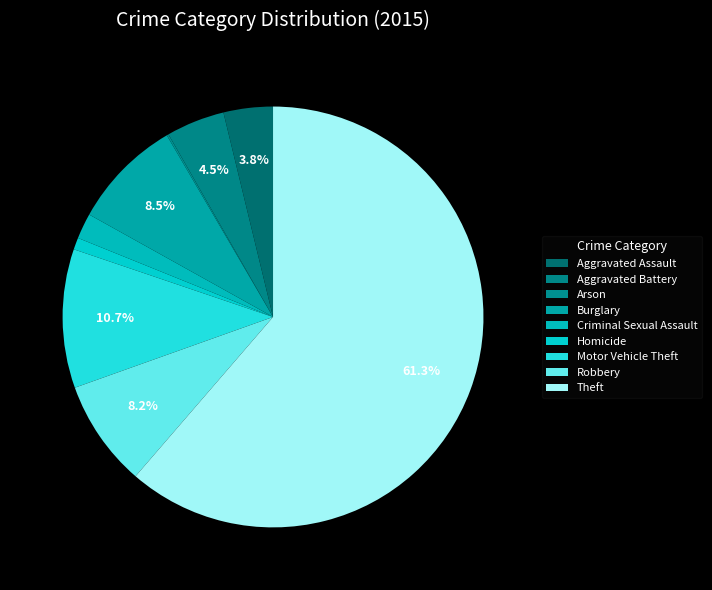

How many segments does this pie chart have?

9